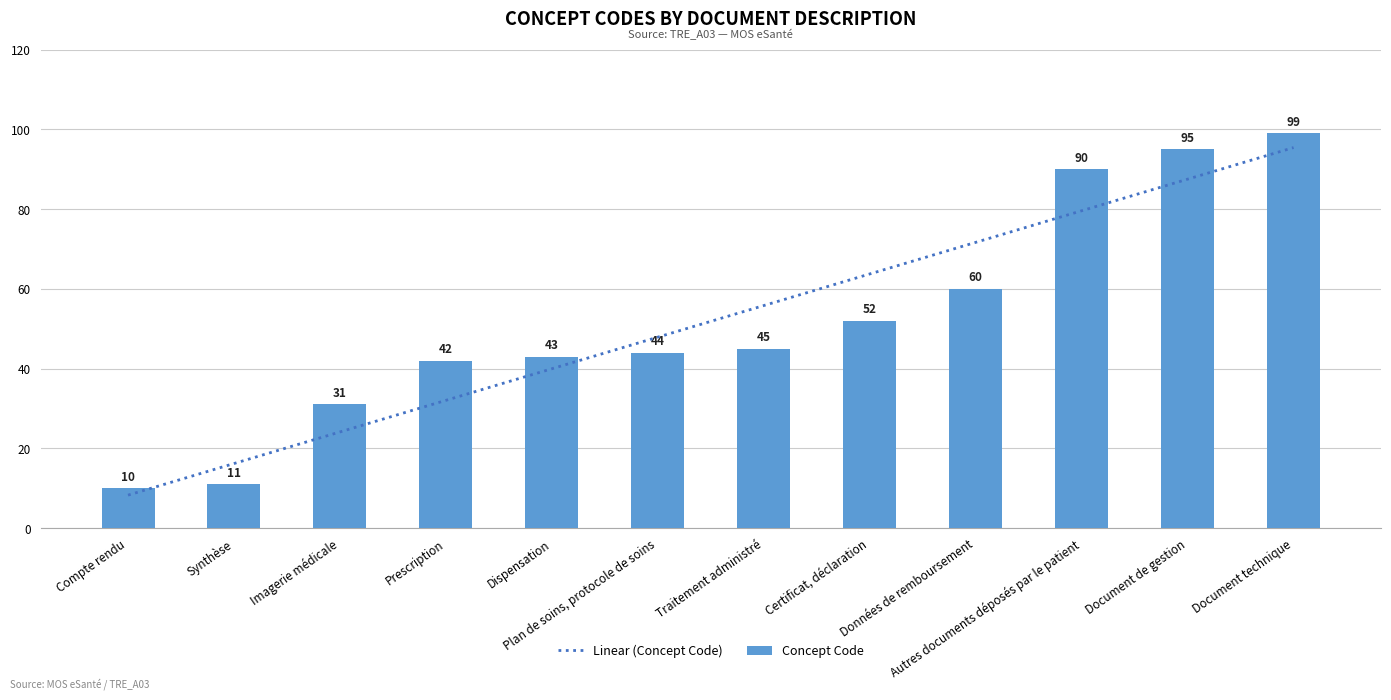

List the labels in order of value, largest first.

Document technique, Document de gestion, Autres documents déposés par le patient, Données de remboursement, Certificat, déclaration, Traitement administré, Plan de soins, protocole de soins, Dispensation, Prescription, Imagerie médicale, Synthèse, Compte rendu